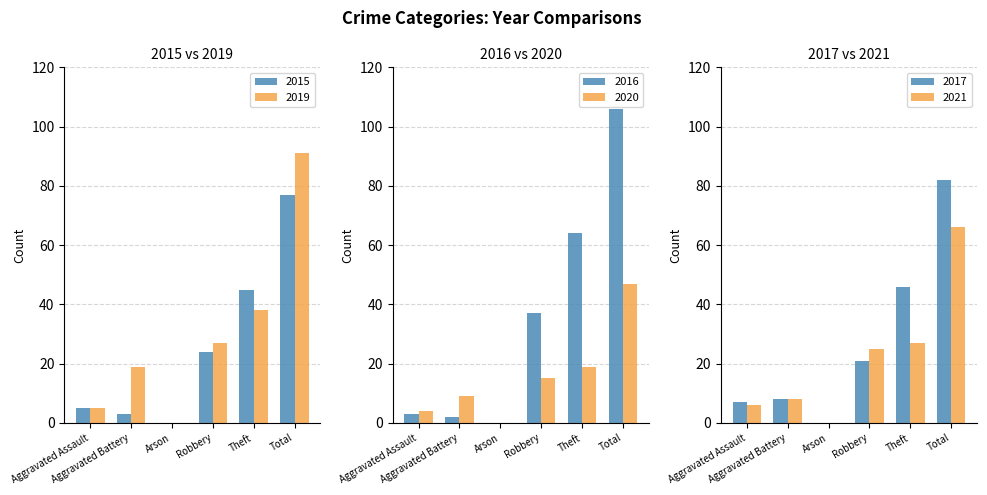

What is the sum of all 2017 values?

164